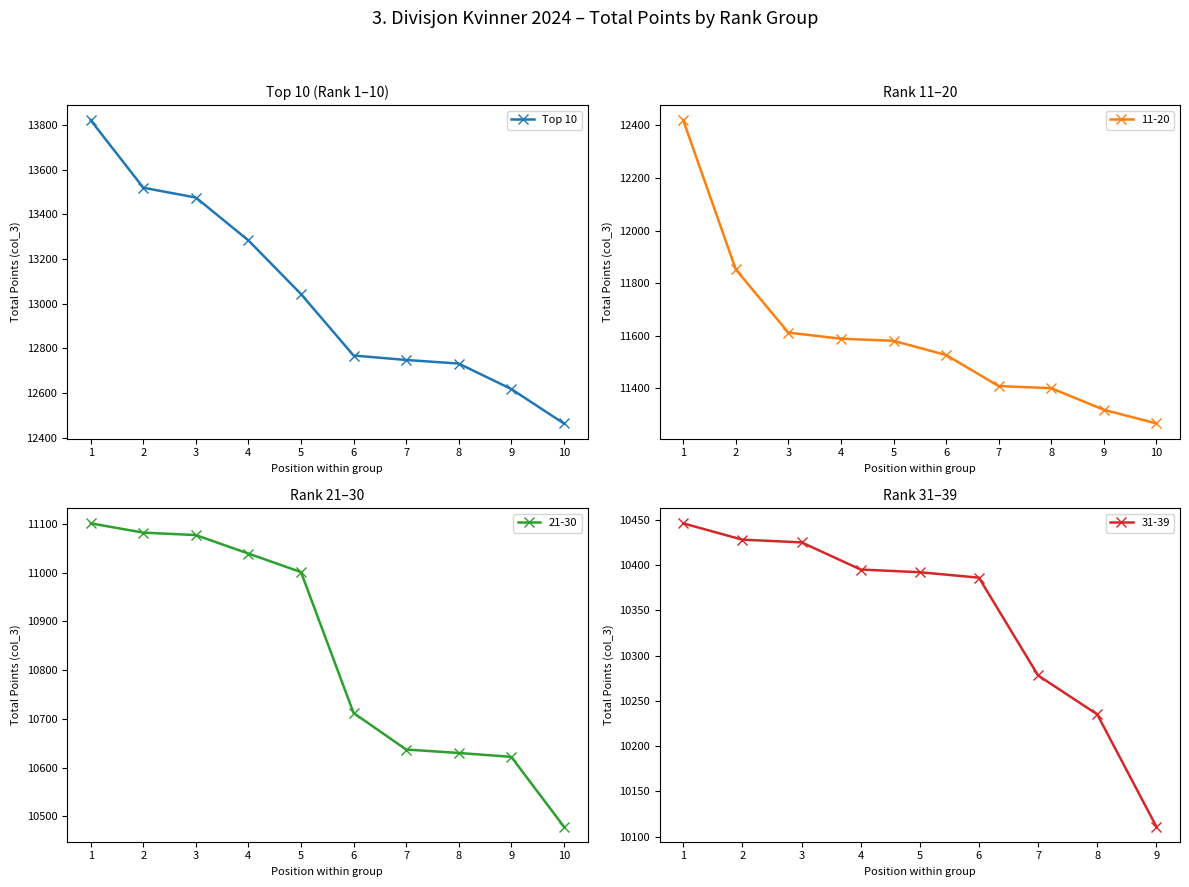

What is the value of the Top 10 point at the 10th from the left?

12464